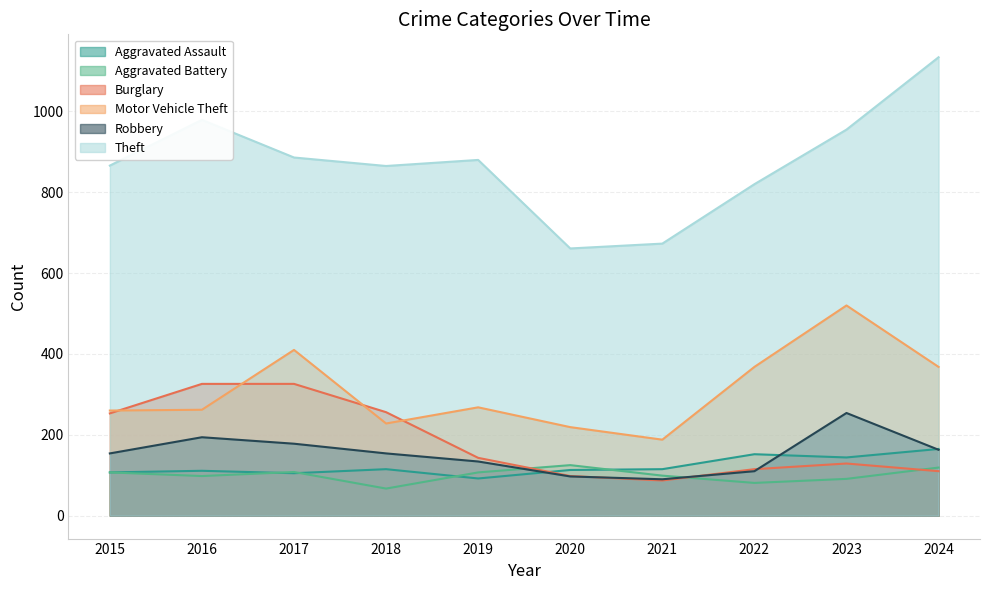

At which category does Aggravated Assault reach its first local valley?

2017